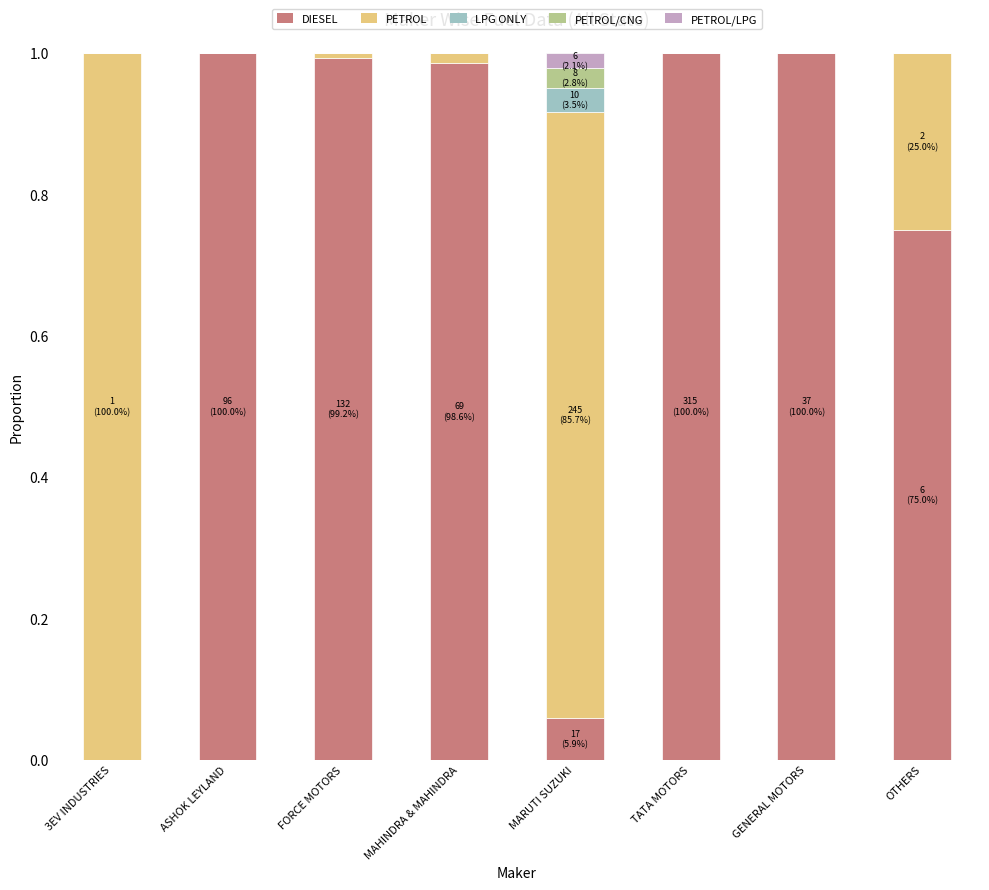

What is the sum of all DIESEL values?

5.8